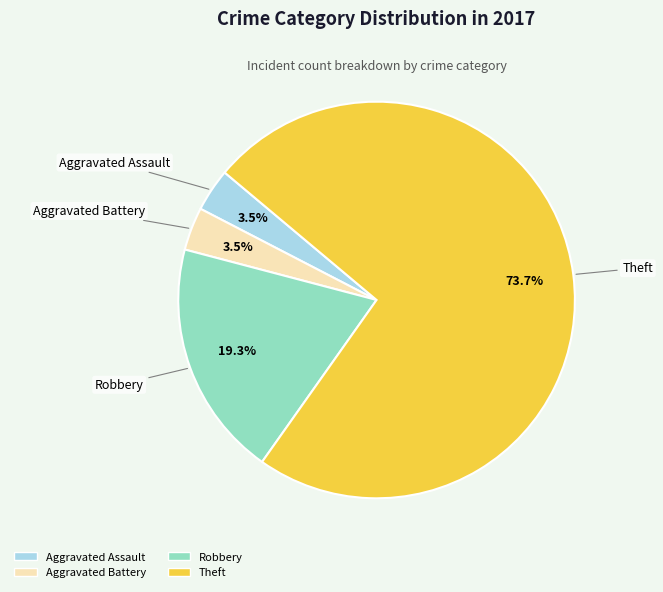

Which has a higher value, Aggravated Battery or Robbery?

Robbery